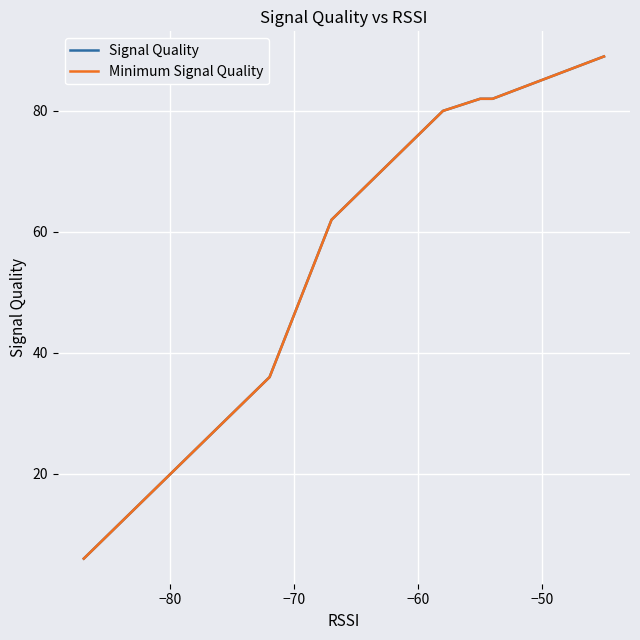

How many data points does each series have?

18